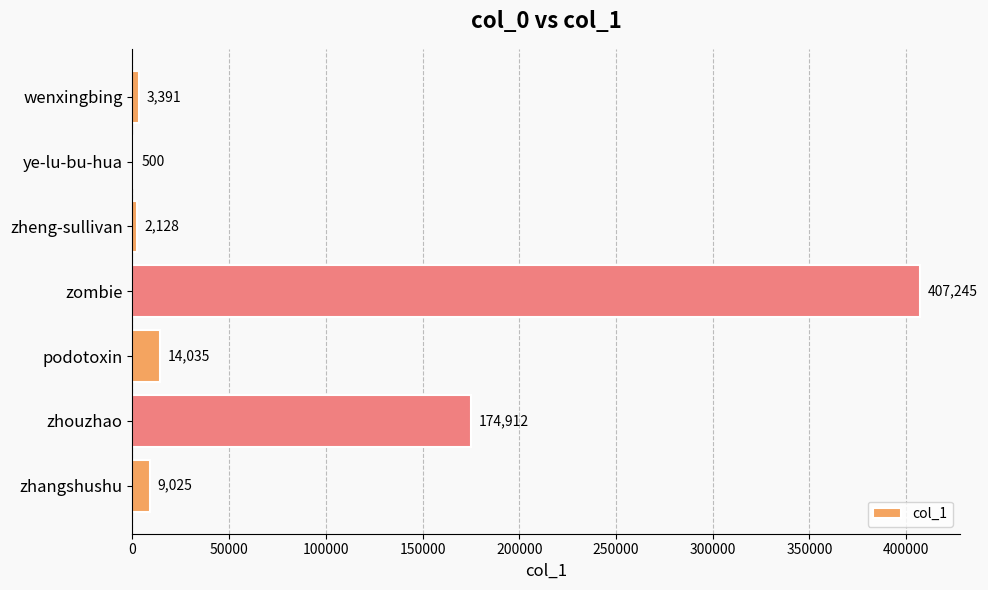

What is the average value?

87319